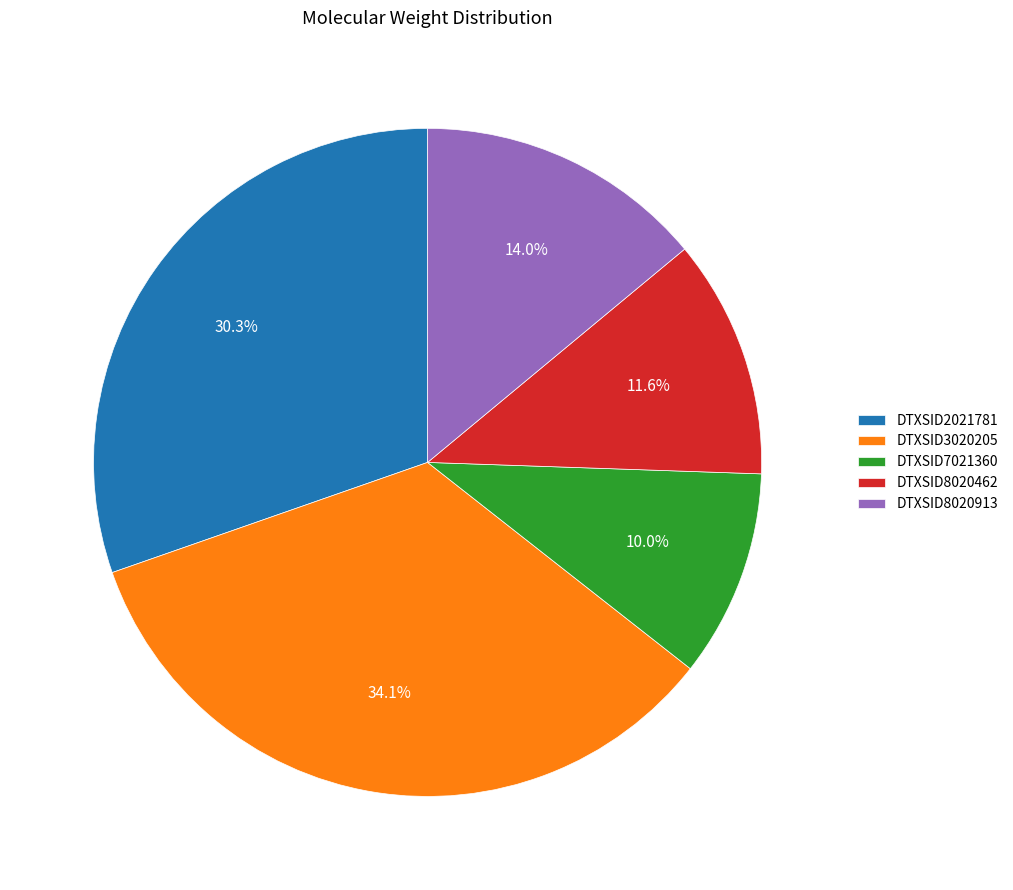

What is the ratio of the value at DTXSID8020913 to the value at DTXSID3020205?

0.4